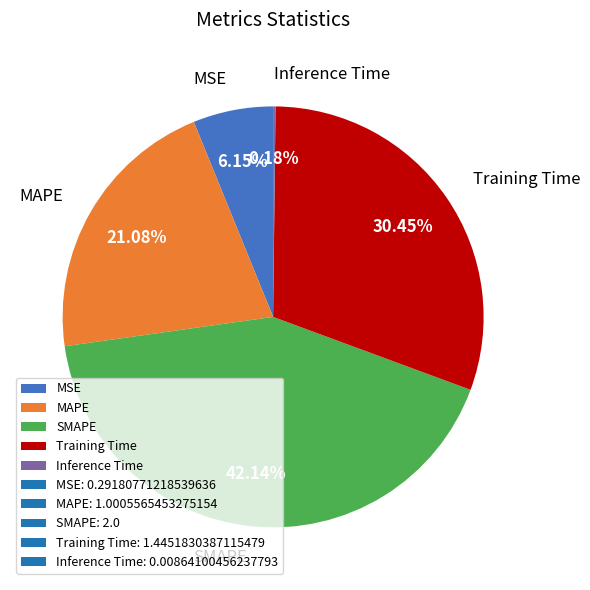

Does MAPE represent more than half of the total?

No